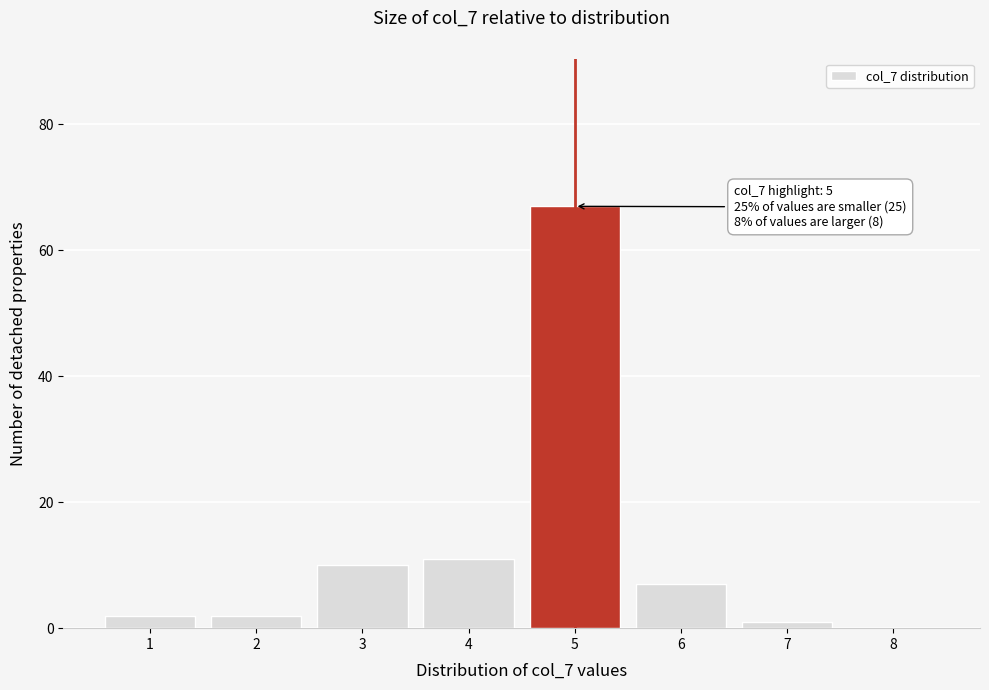

Over which range of the x-axis is the bar tallest?

4.5 to 5.5